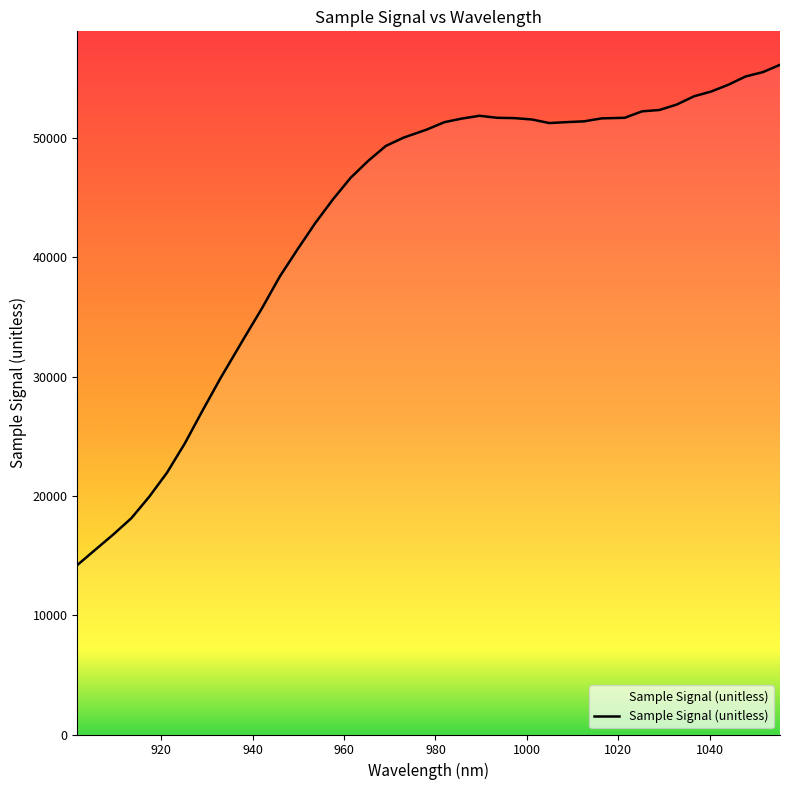

What is the greatest value displayed?

56151